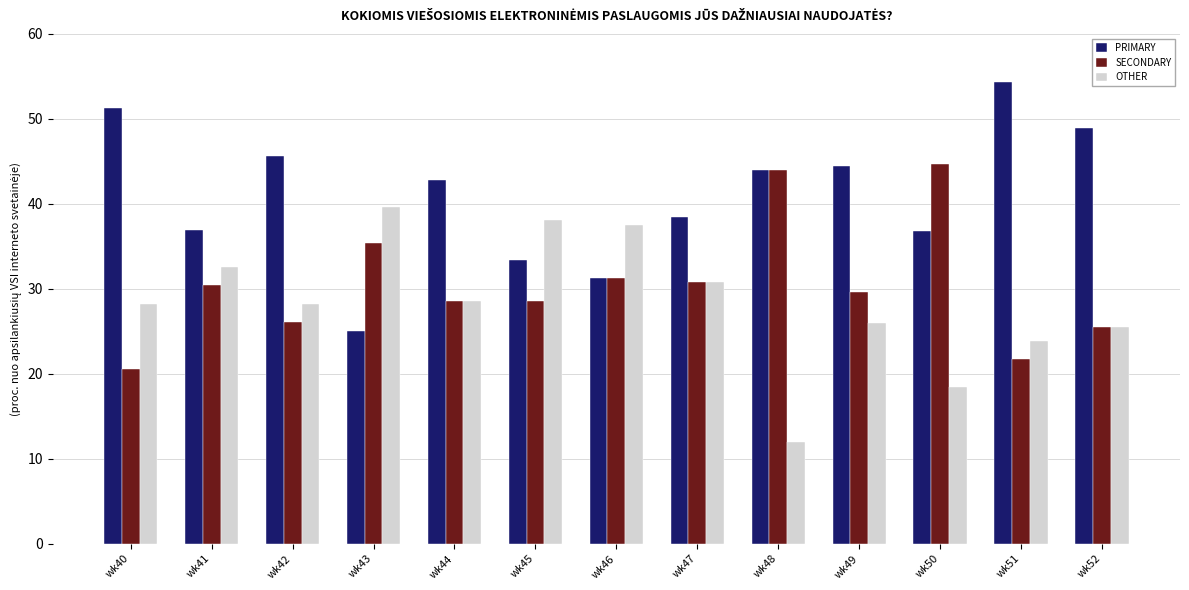

What is the highest value of the OTHER series?

39.6